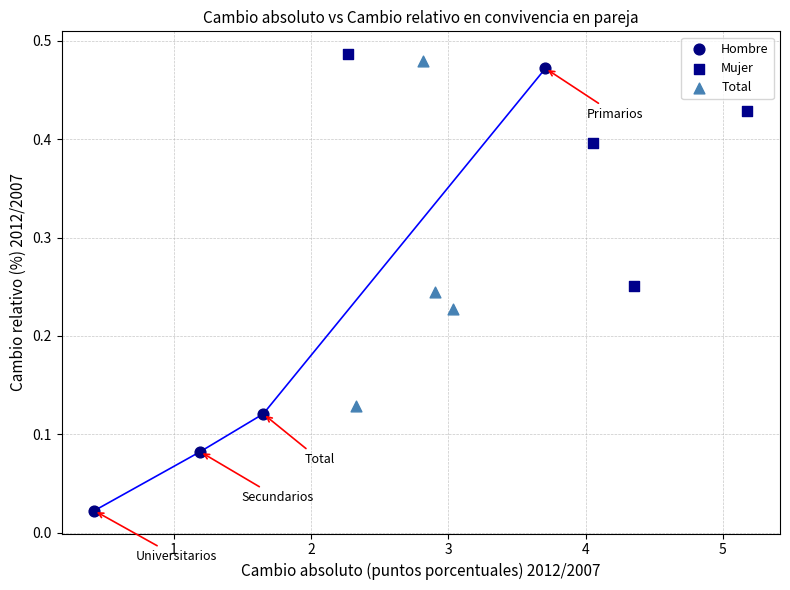

Which series reaches the minimum Y coordinate?

Hombre